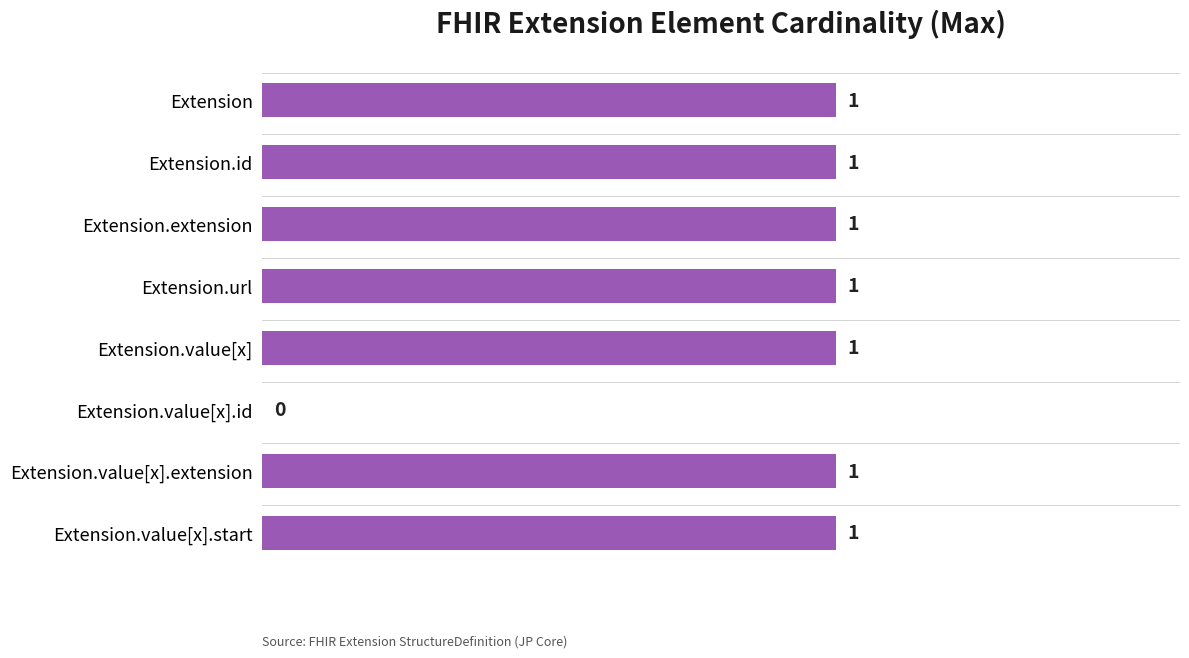

What is the sum of all values?

7